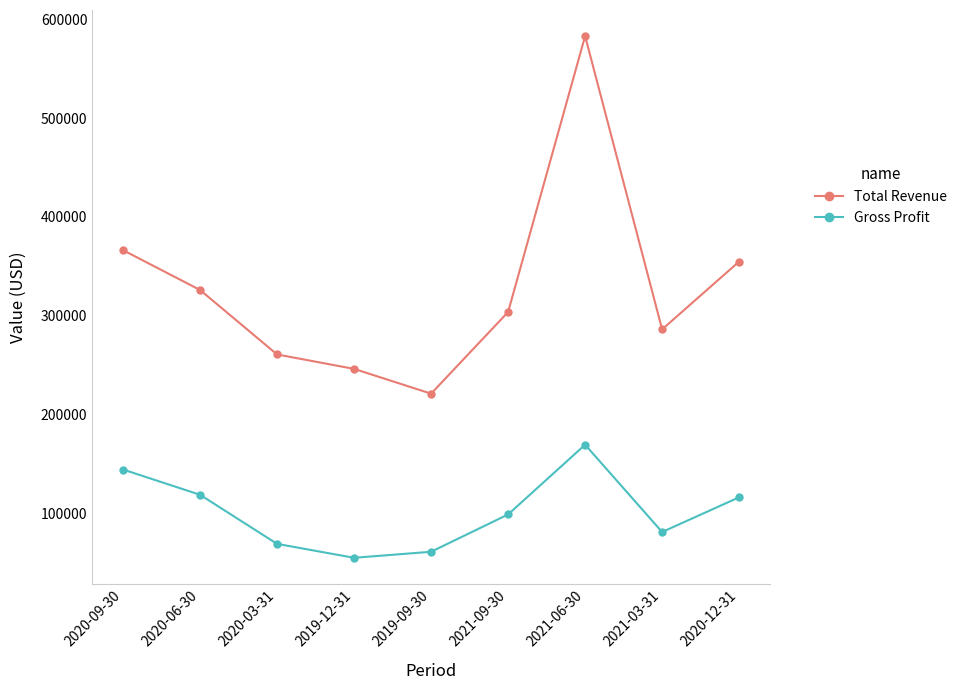

Reading left to right, extract all data points from this chart.

Total Revenue: 366300	326000	260700	246100	221000	303700	583100	286100	354800
Gross Profit: 144200	118600	68900	54800	60900	98700	169300	80900	116100